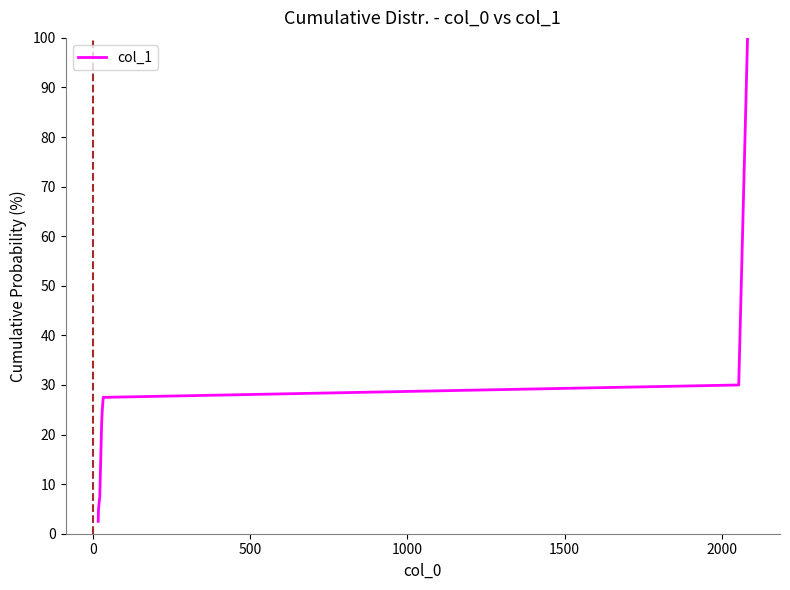

What is the difference between the maximum and minimum values?

97.5